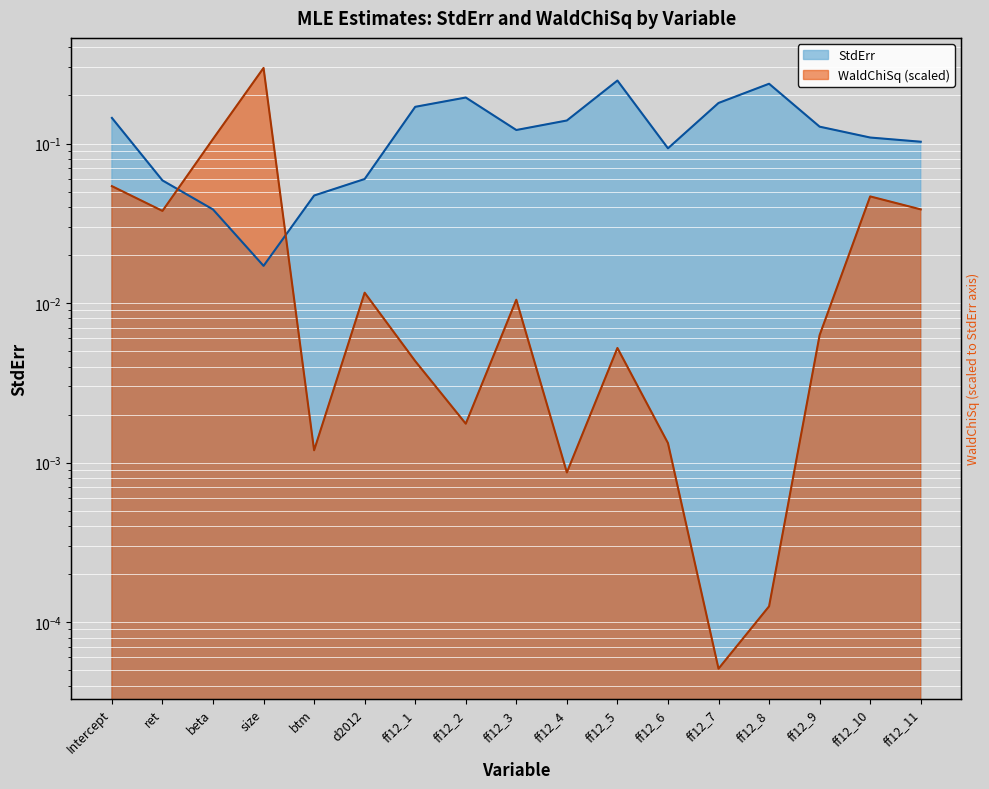

Which category has the highest value in the StdErr series?

ff12_5